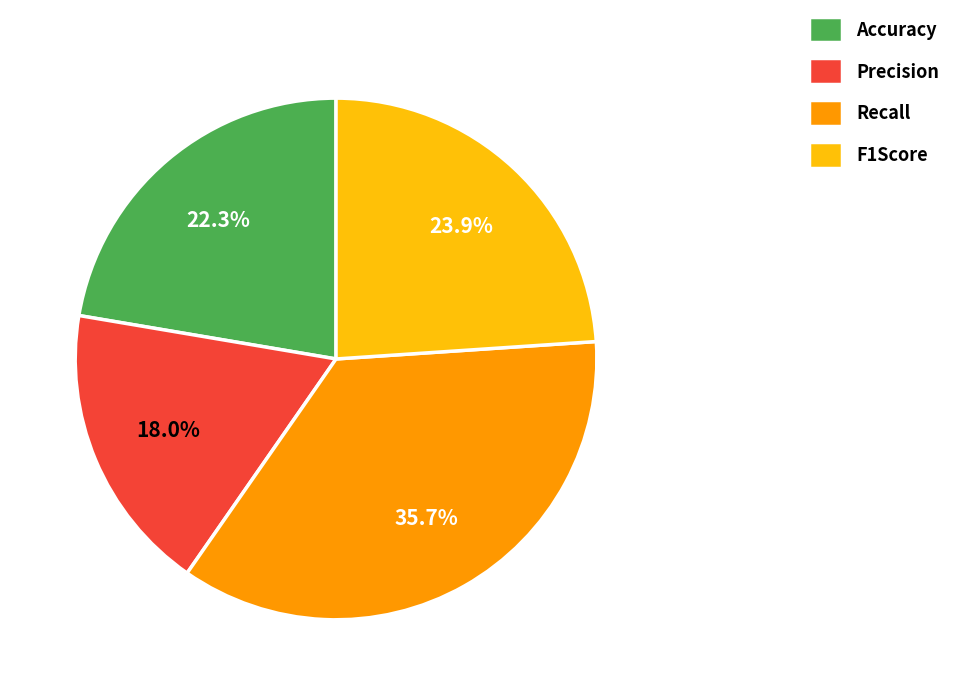

How many segments does this pie chart have?

4